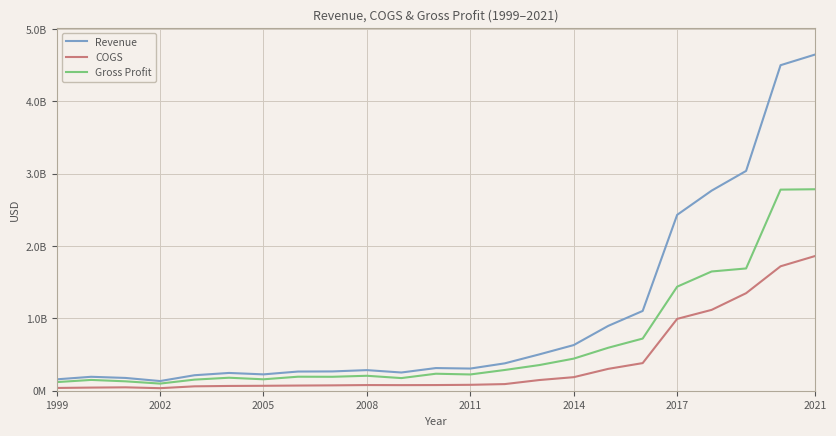

Is this an area chart (filled region under the line)?

No